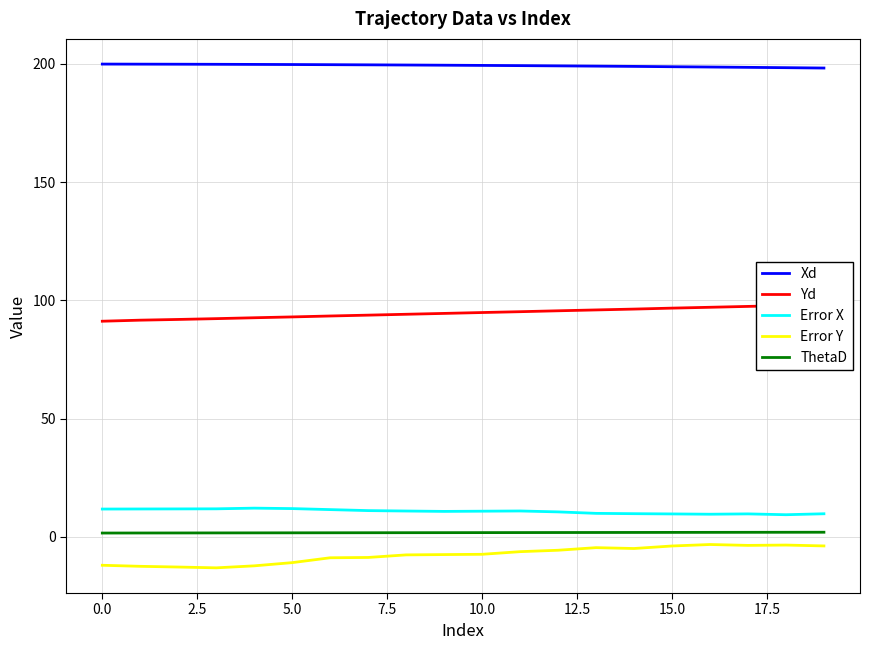

True or false: ThetaD and Error X intersect in this chart.

False